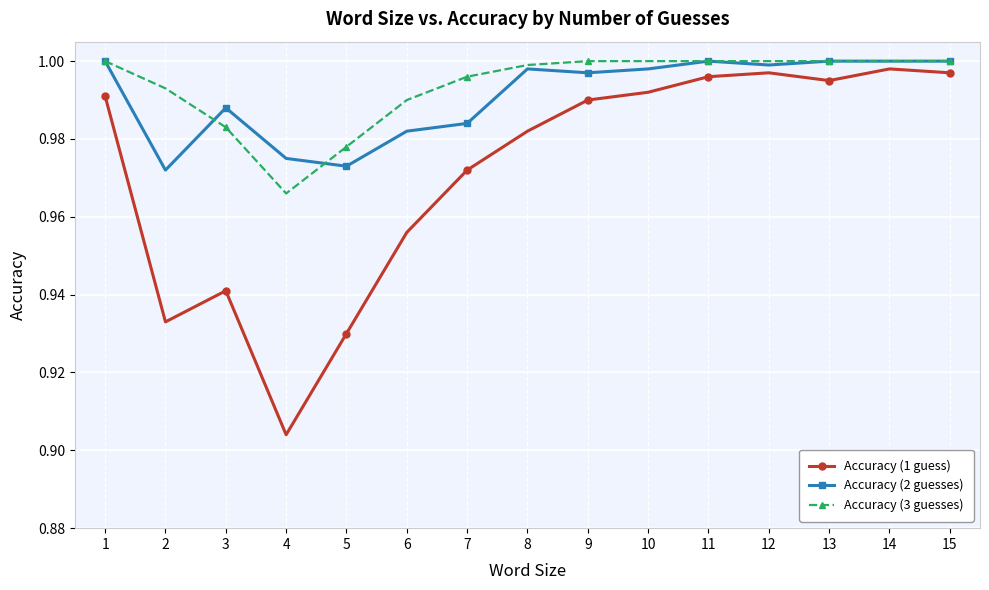

At how many categories does at least one series exceed 0?

15